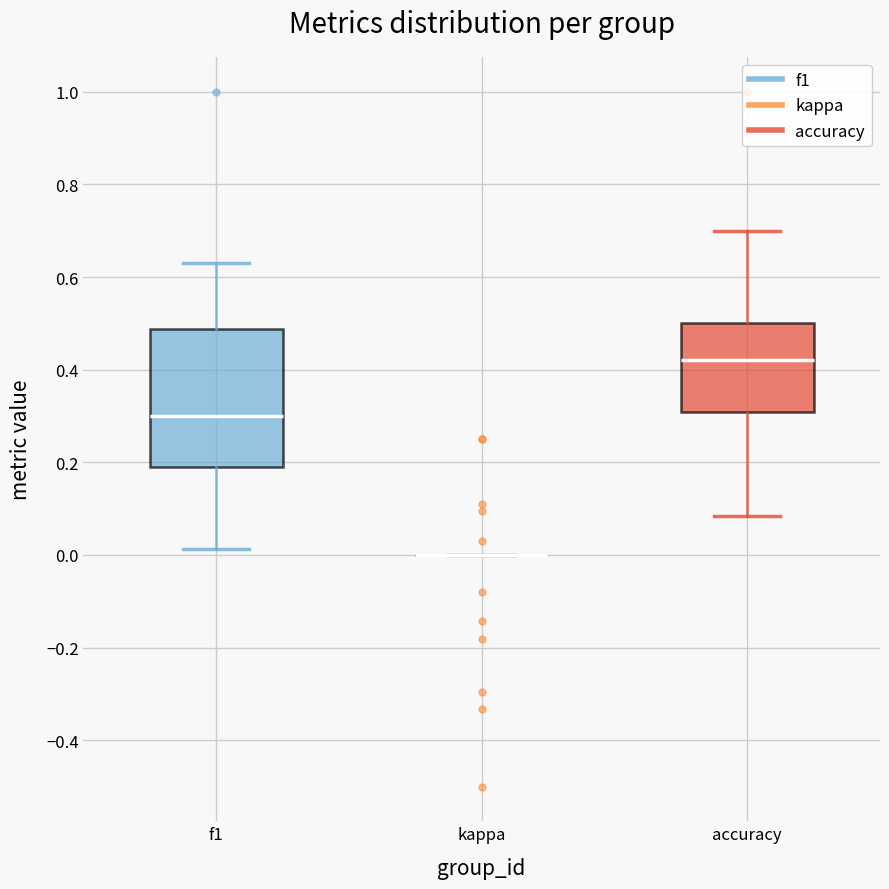

Comparing the boxes themselves (not the whiskers), which one is the tallest?

f1